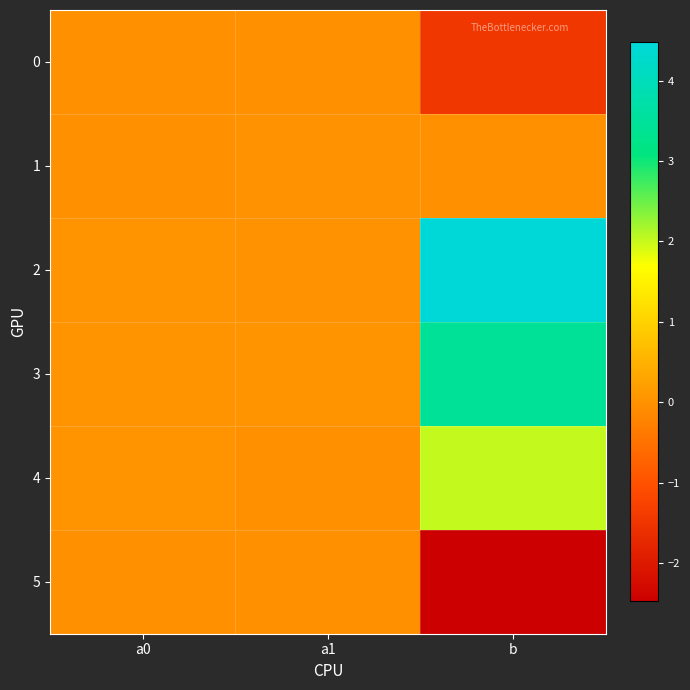

Rank the series by their maximum value, from highest to lowest.

2, 3, 4, 1, 5, 0